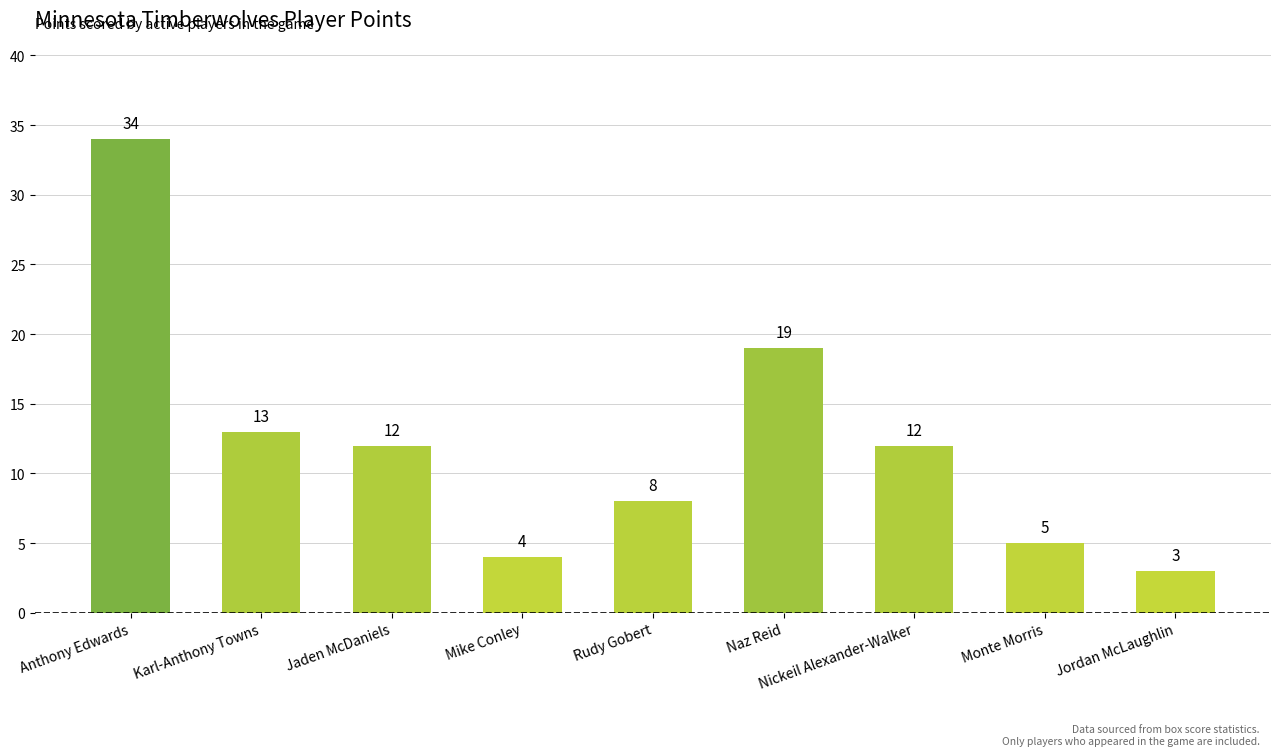

What value does the data have at Karl-Anthony Towns?

13